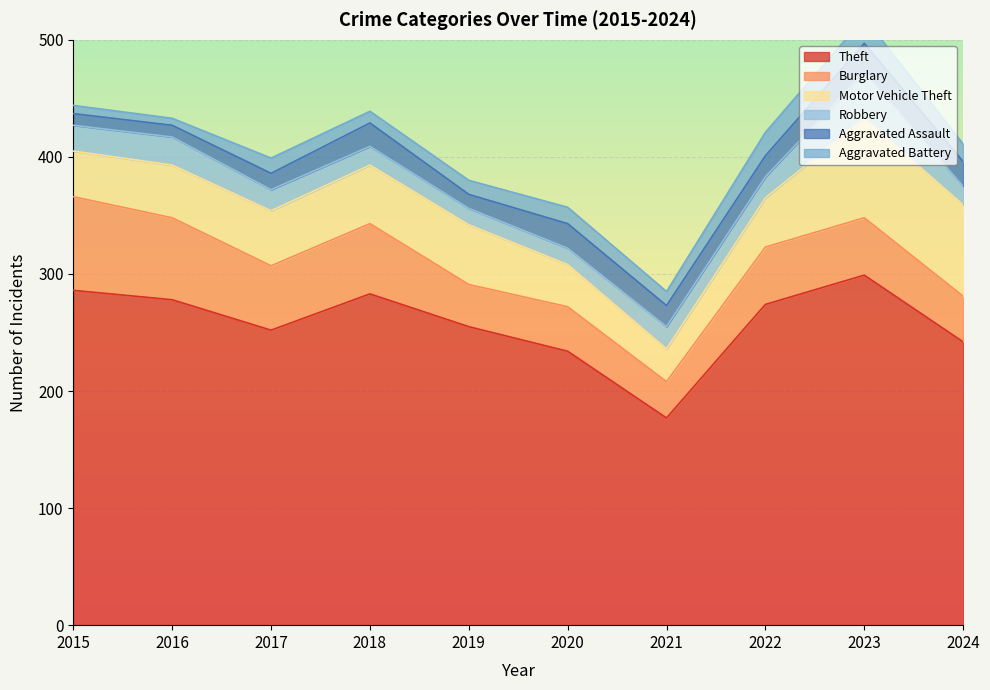

What is the lowest value of the Aggravated Assault series?

10